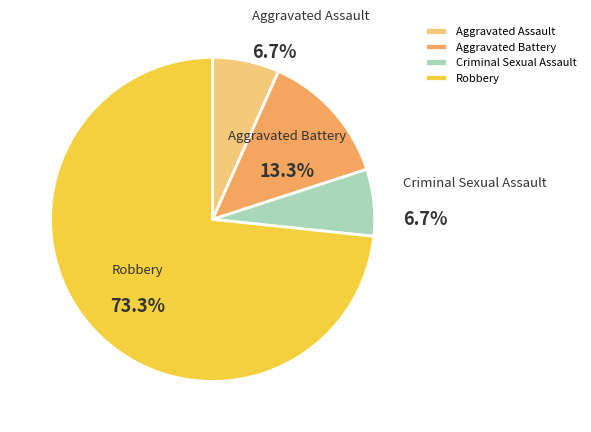

Is there any slice that represents more than half of the pie?

Yes